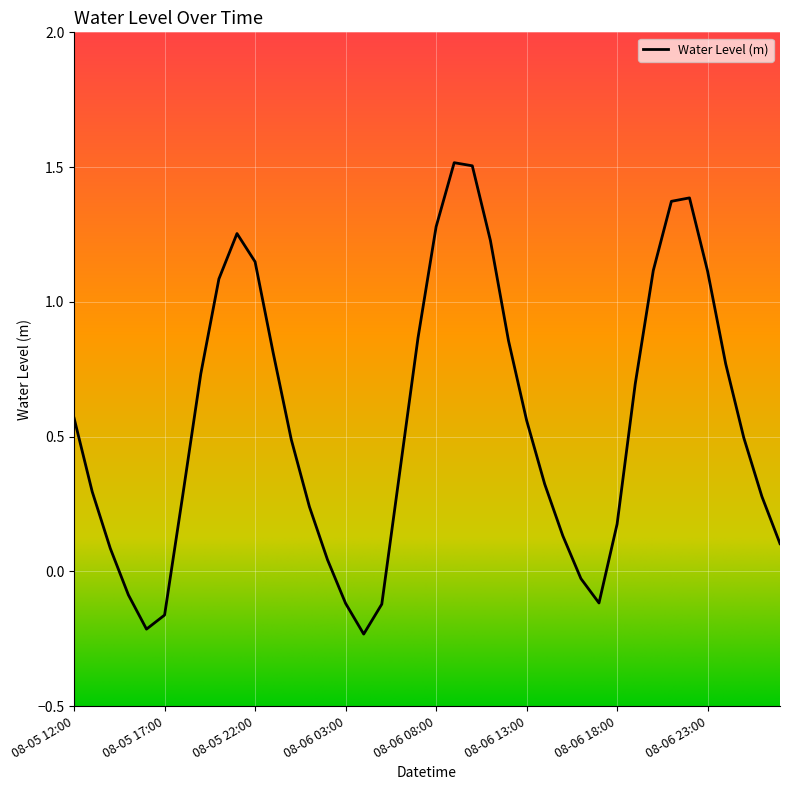

What is the maximum value shown in the chart?

1.5